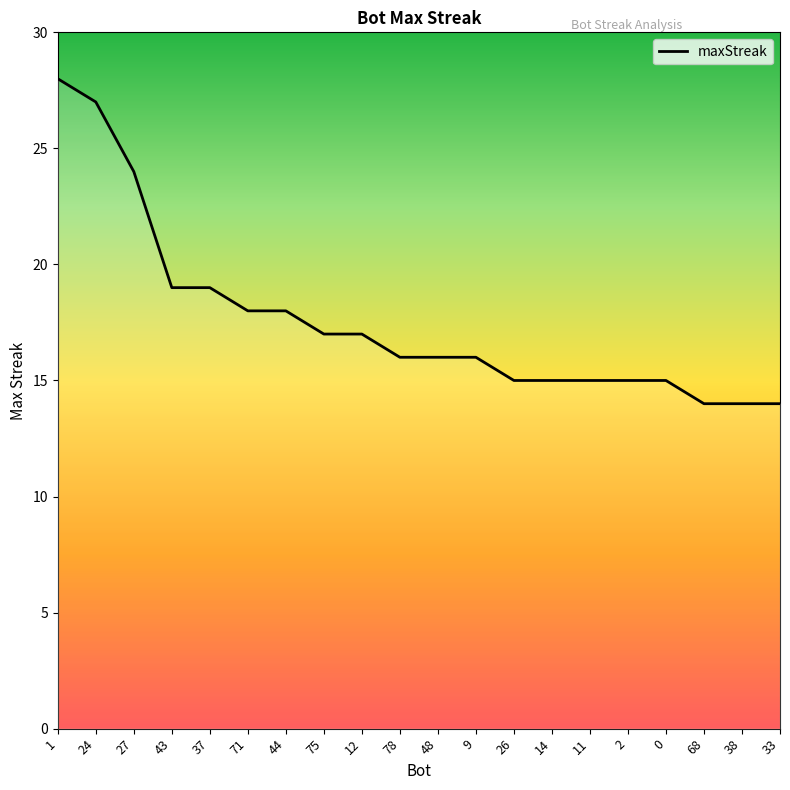

What is the minimum value shown in the chart?

14